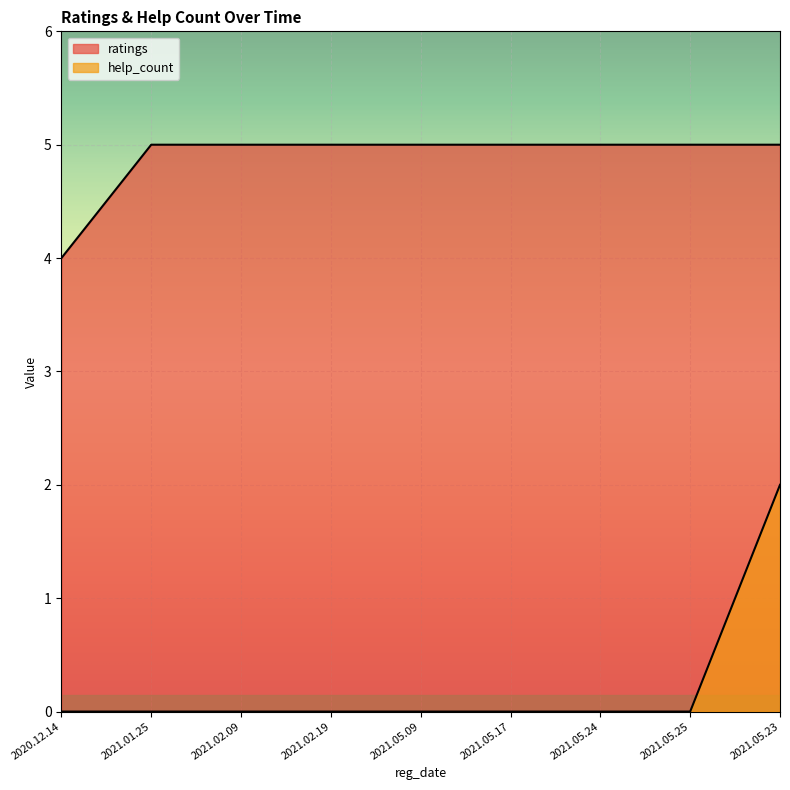

Which series changed the most between 2021.05.25 and 2021.05.23?

help_count